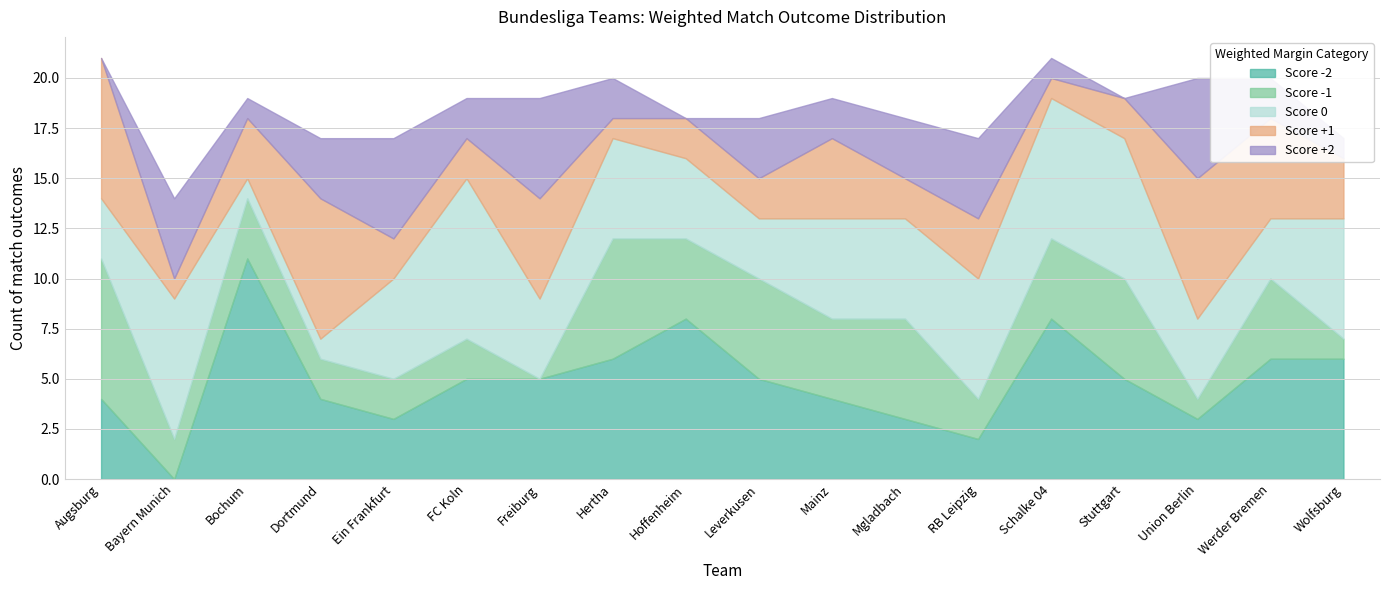

What is the sum of all suml6_d1_wm_negone values?

59